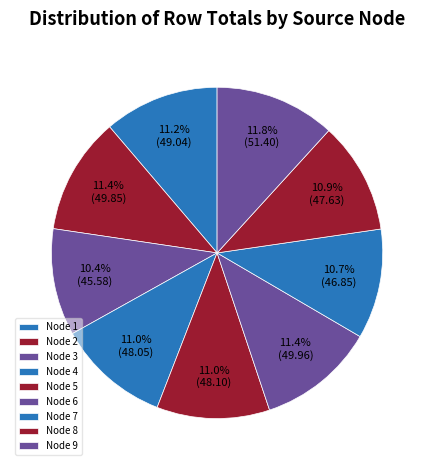

How many segments does this pie chart have?

9